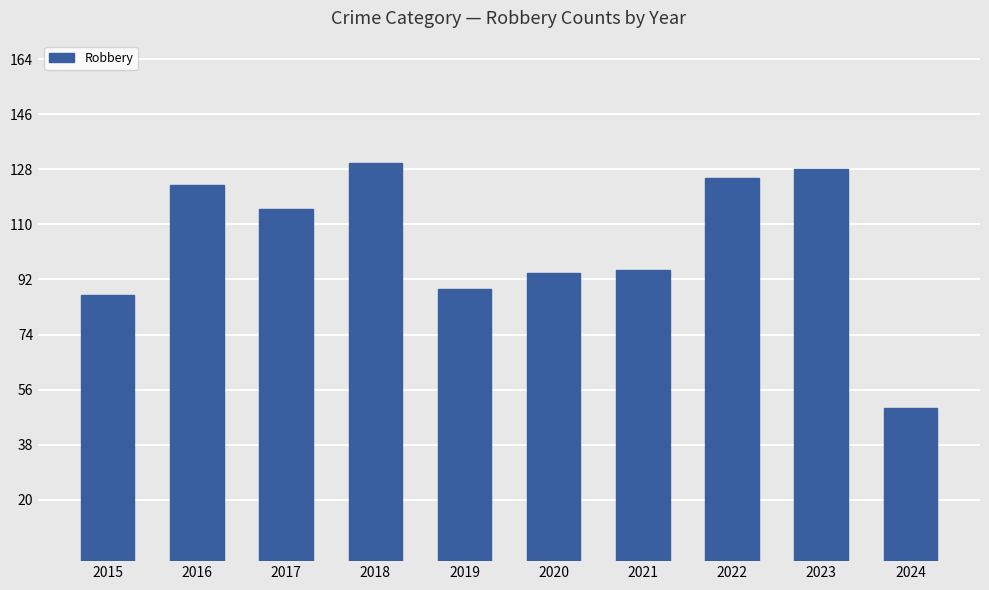

How many bars are there in total?

10